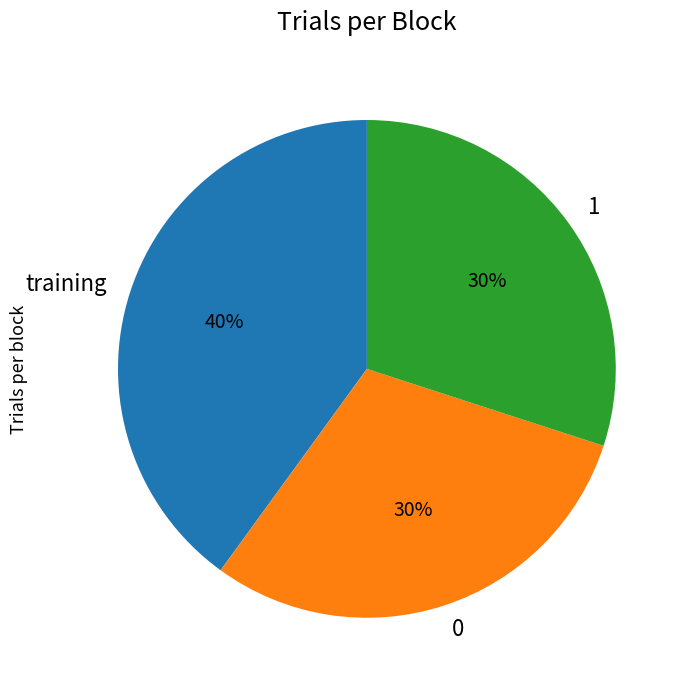

To the nearest percent, what is the difference between the largest and smallest slice percentages?

10%